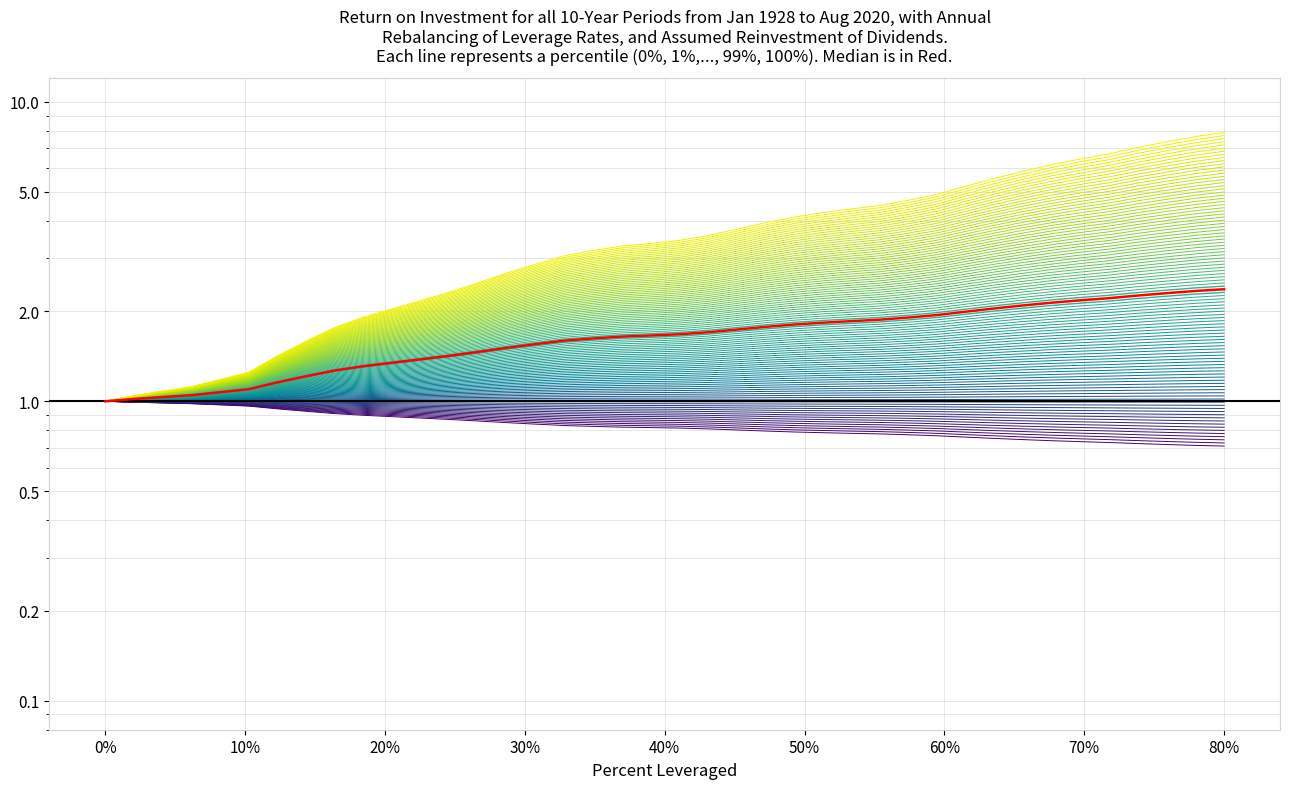

True or false: y and x intersect in this chart.

False